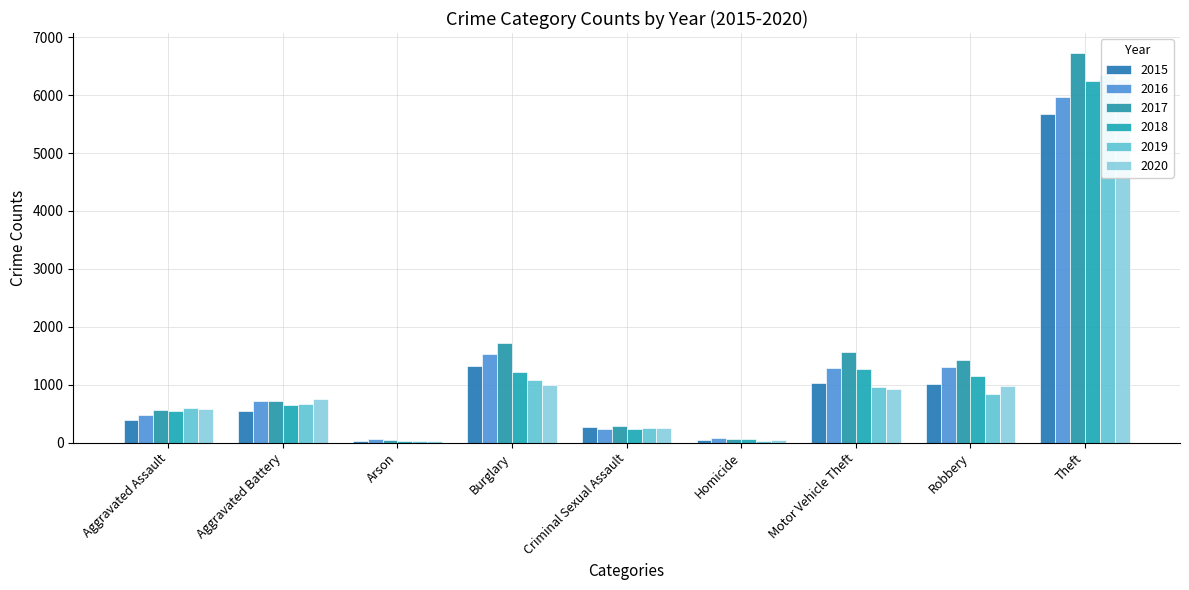

Which series has the largest total across all categories?

2017